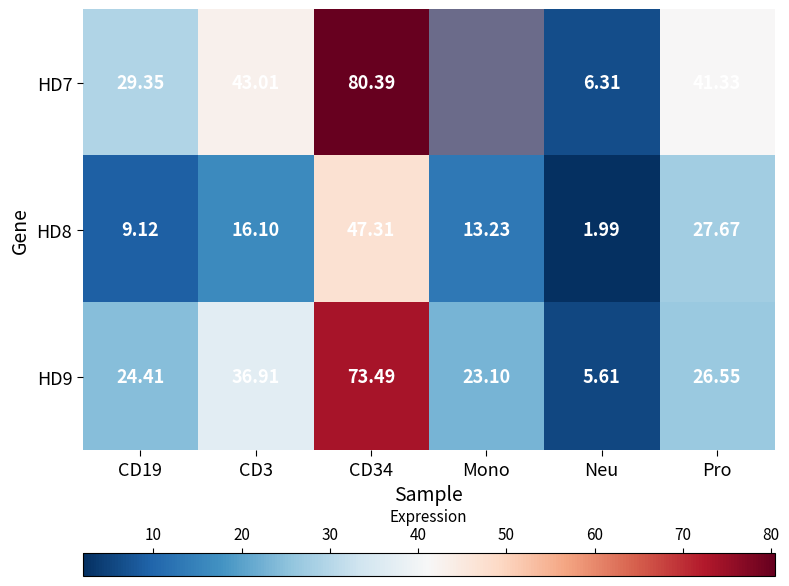

Where does the HD8 series first go above 16?

CD3